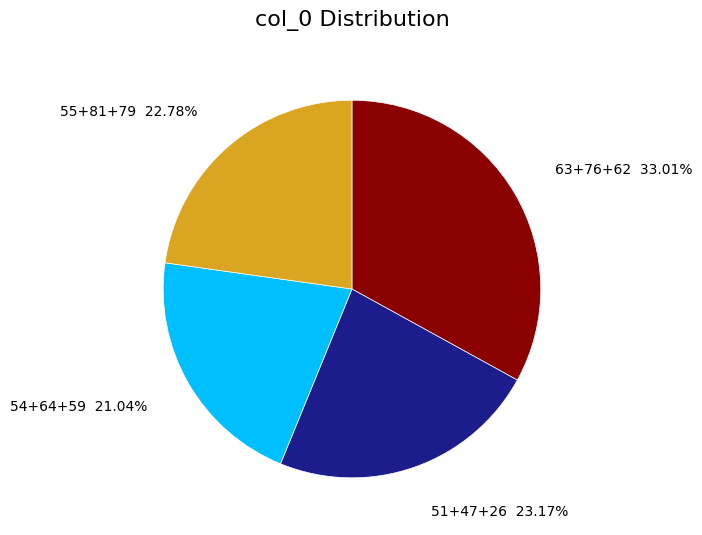

Which category has the biggest portion of the pie?

63+76+62